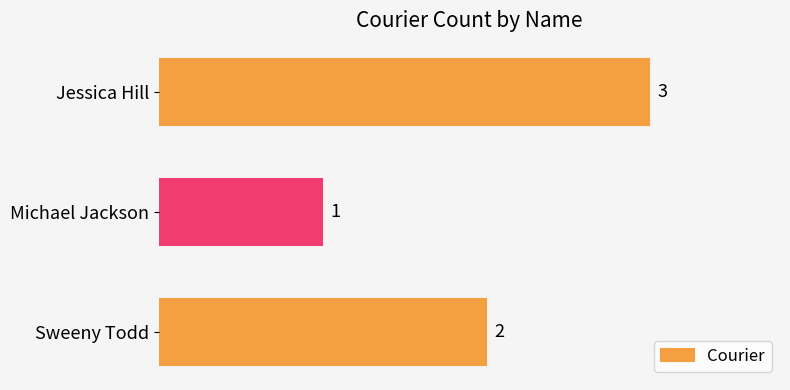

How many categories are shown in the chart?

3